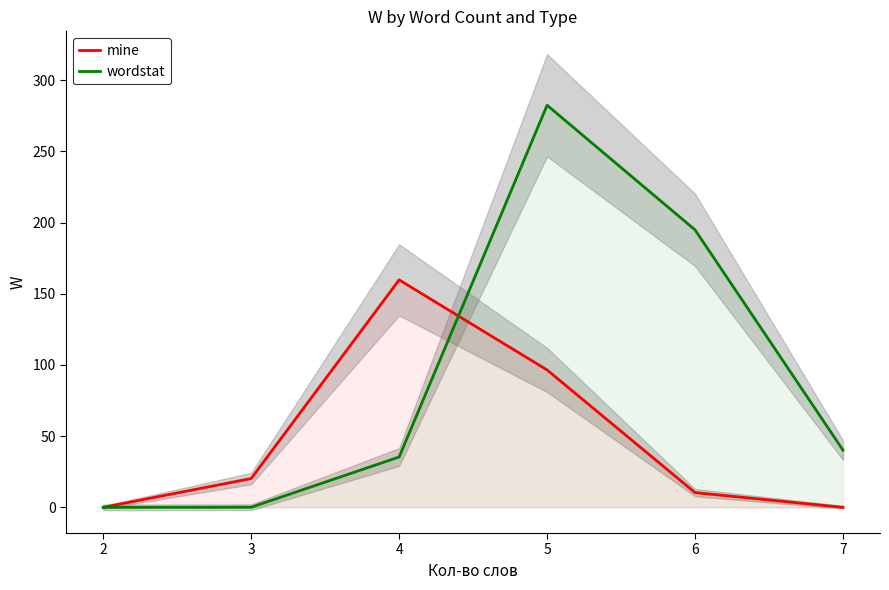

Is it true that wordstat equals 0.0 at 2?

True